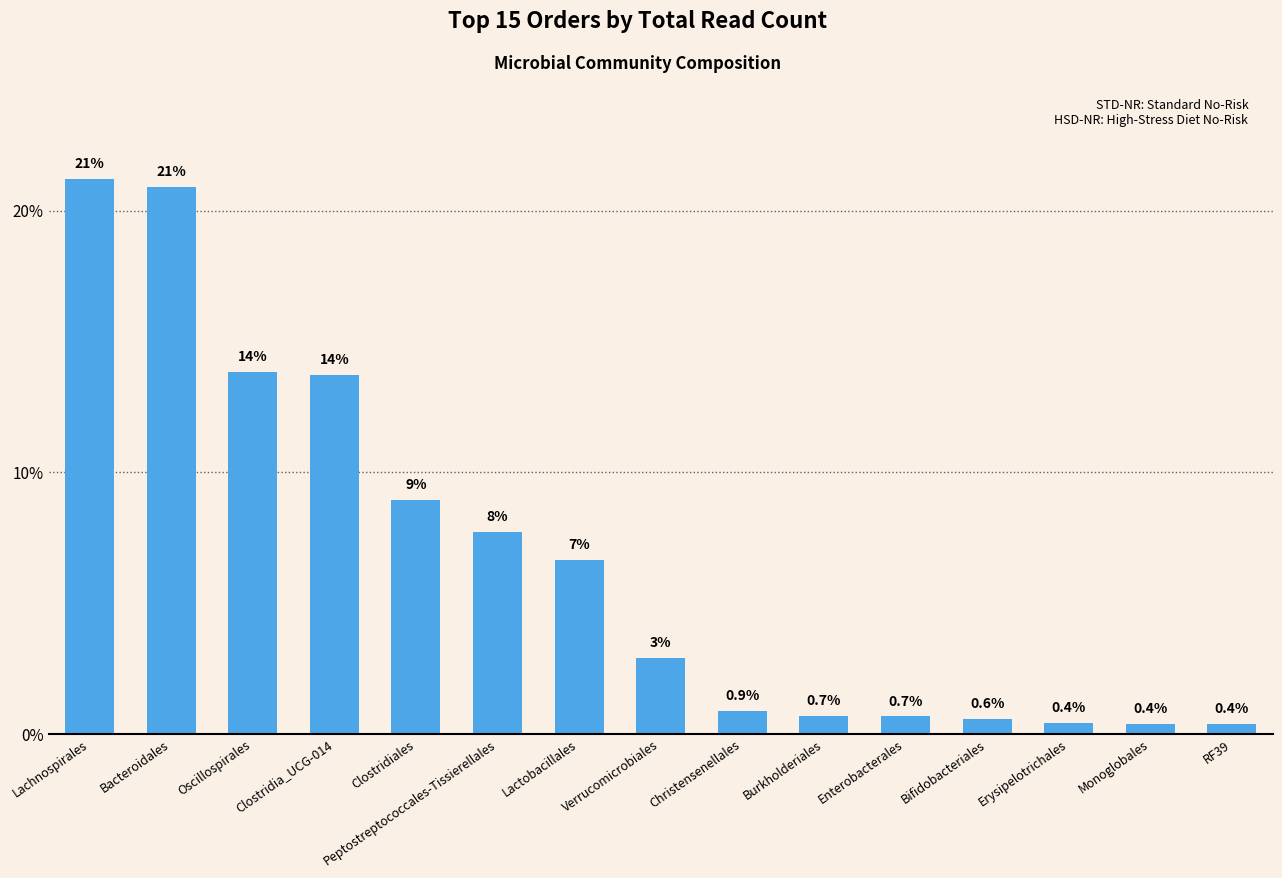

What is the greatest value displayed?

21.2